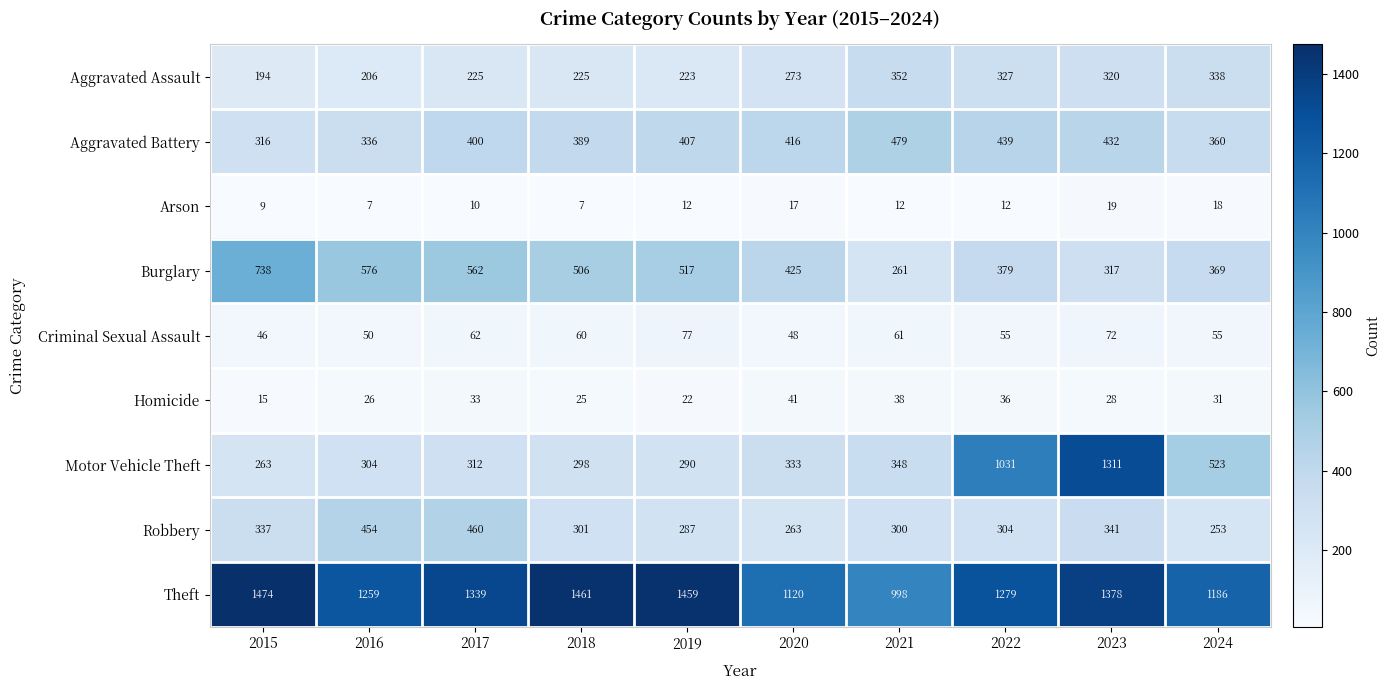

Which series has the largest total across all categories?

Theft